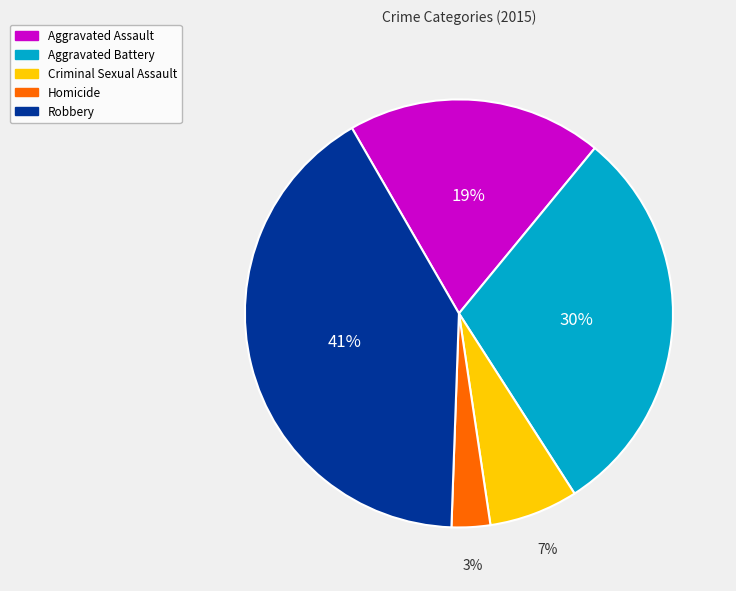

What is the largest slice in the pie chart?

Robbery